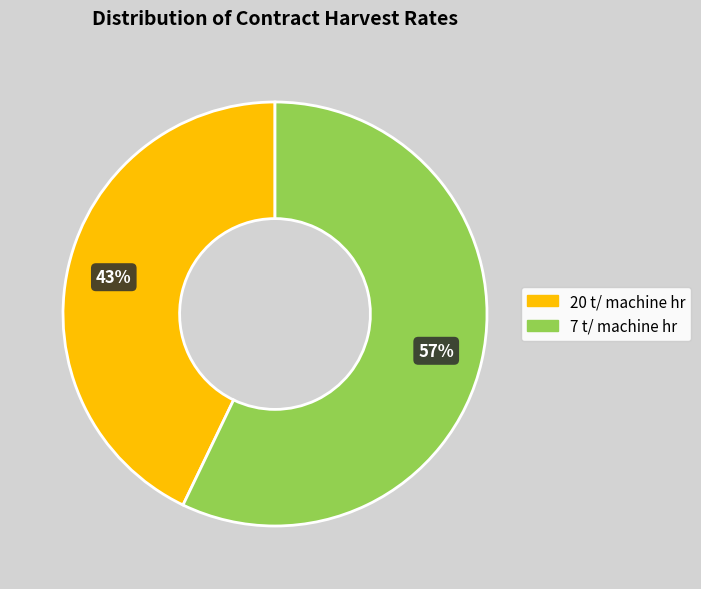

To the nearest percent, what is the average slice percentage?

50%